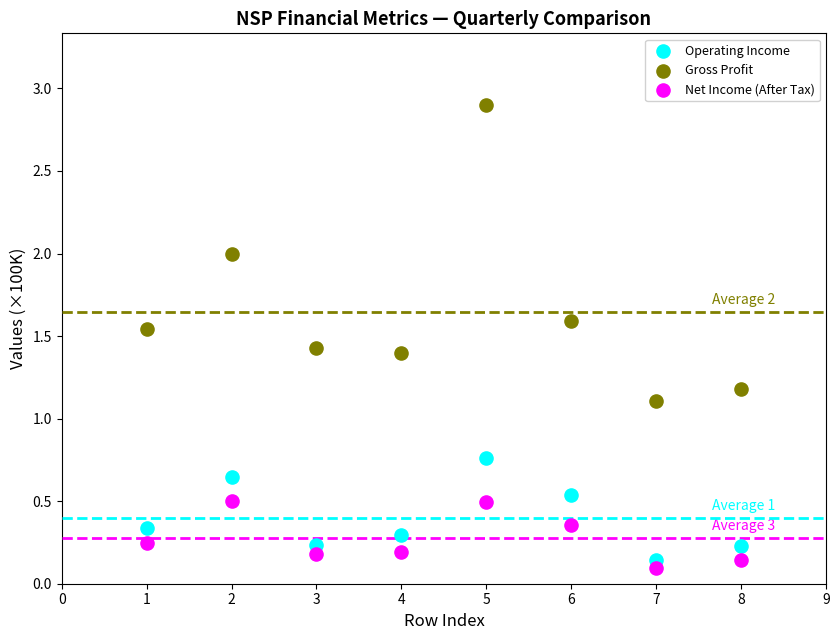

Which series has the largest Y range (max minus min)?

Gross Profit